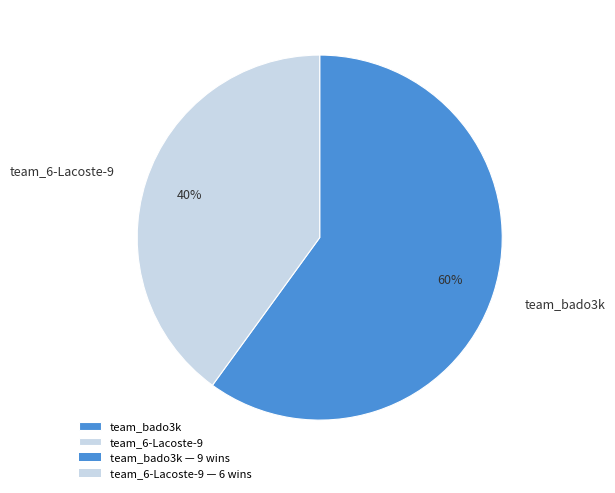

How many slices are in this pie chart?

2